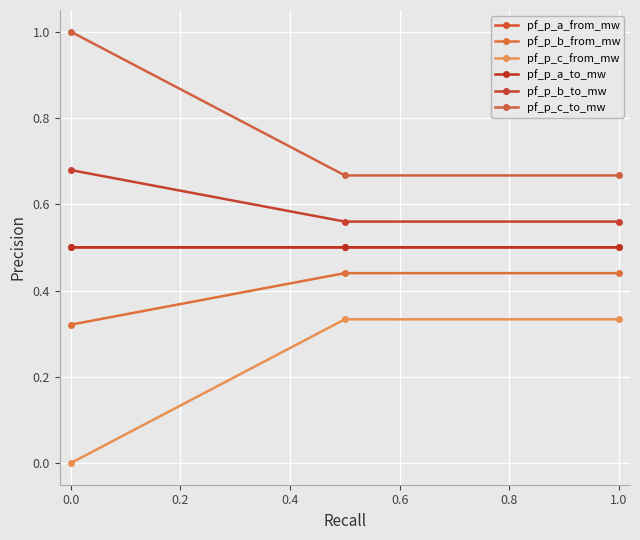

What is the difference between the maximum and minimum values in the pf_p_b_to_mw series?

0.1